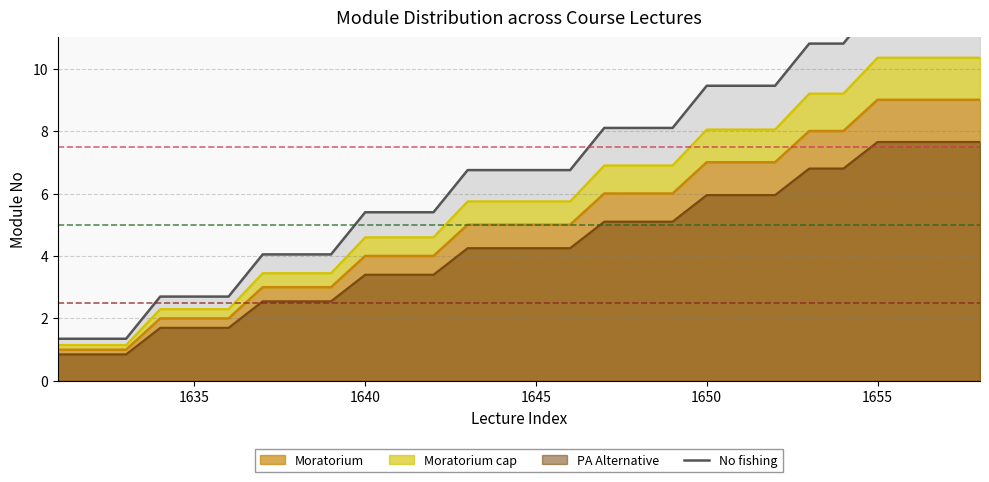

True or false: PA Alternative has a value of 6.0 at 1650.

True